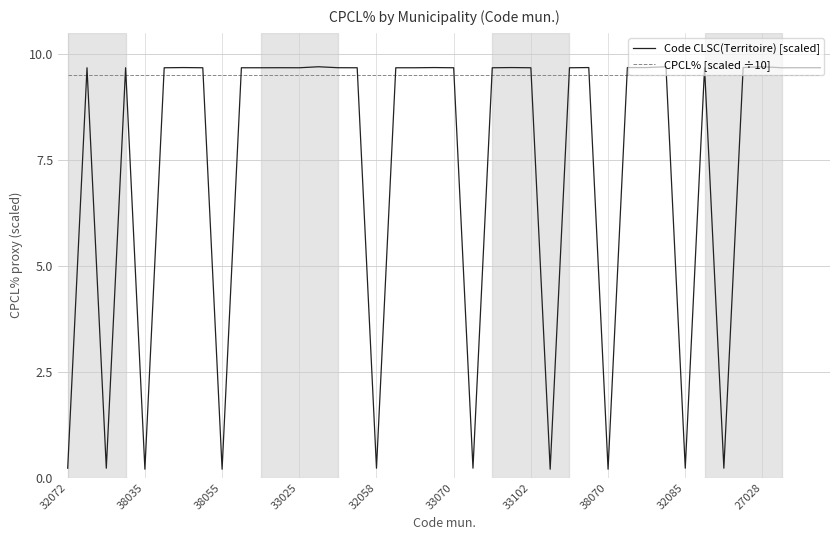

Which series has the largest range (max minus min)?

Code CLSC(Territoire) [scaled]